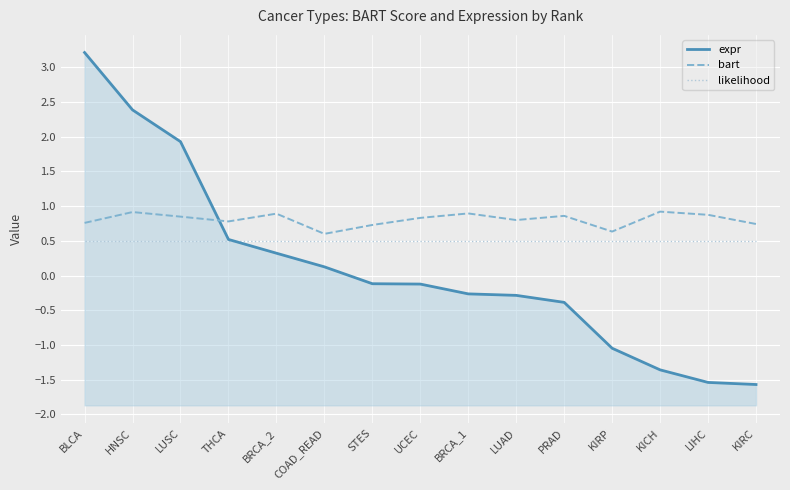

What position from the right is LUSC?

13